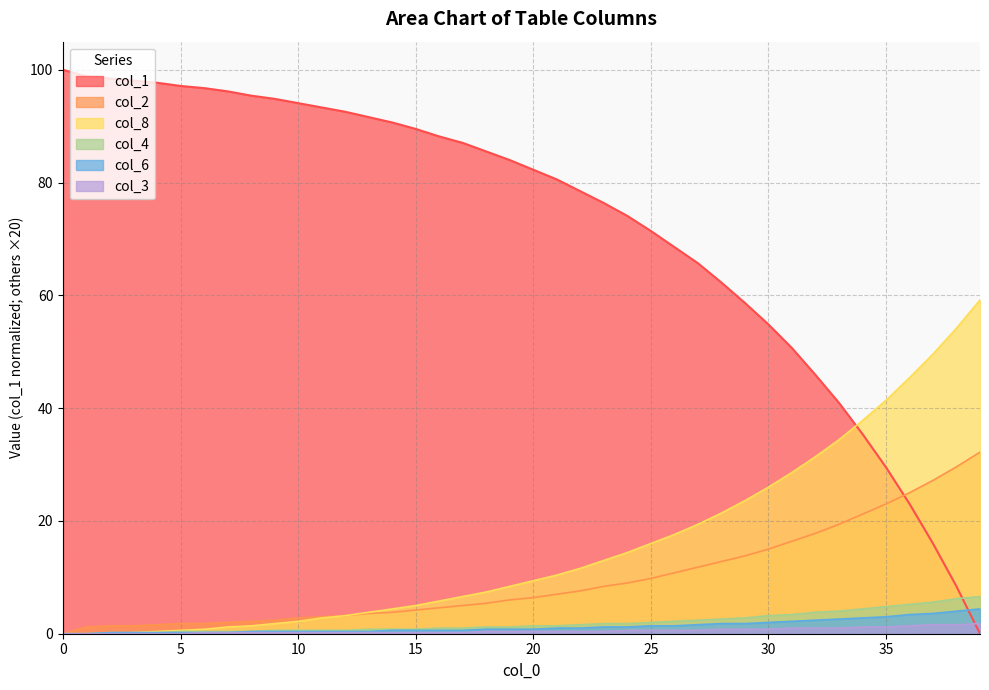

Which series has the largest total across all categories?

col_1